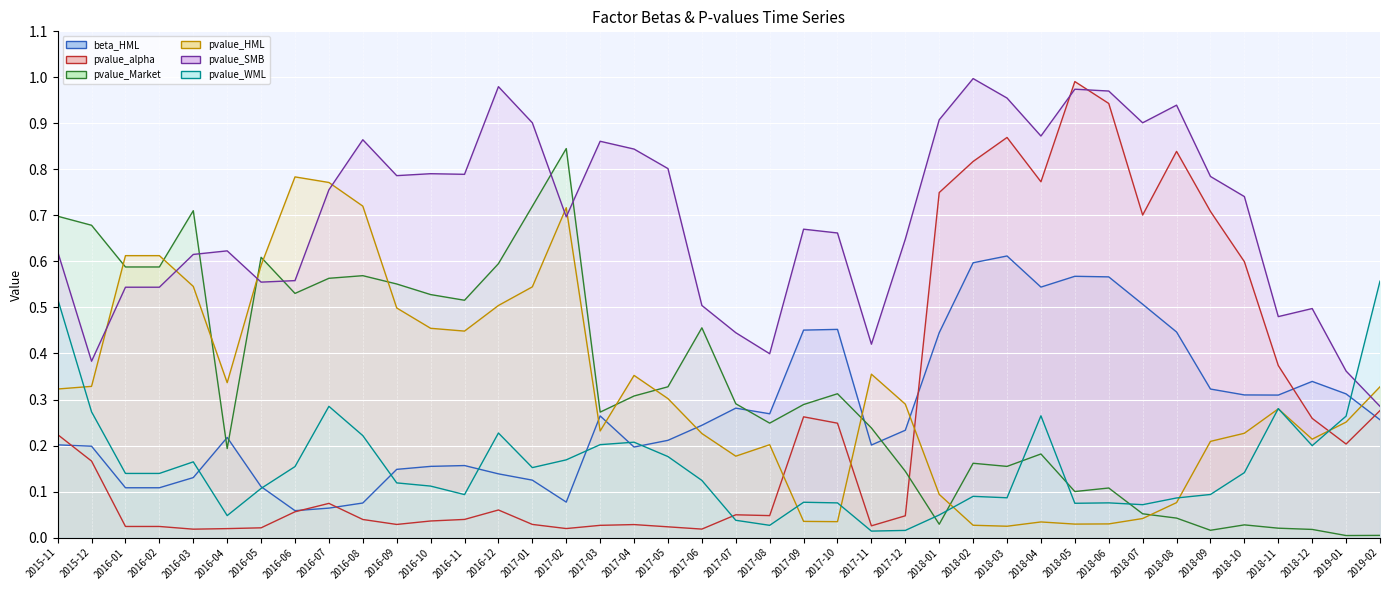

Which label corresponds to the largest value in the chart?

2018-02